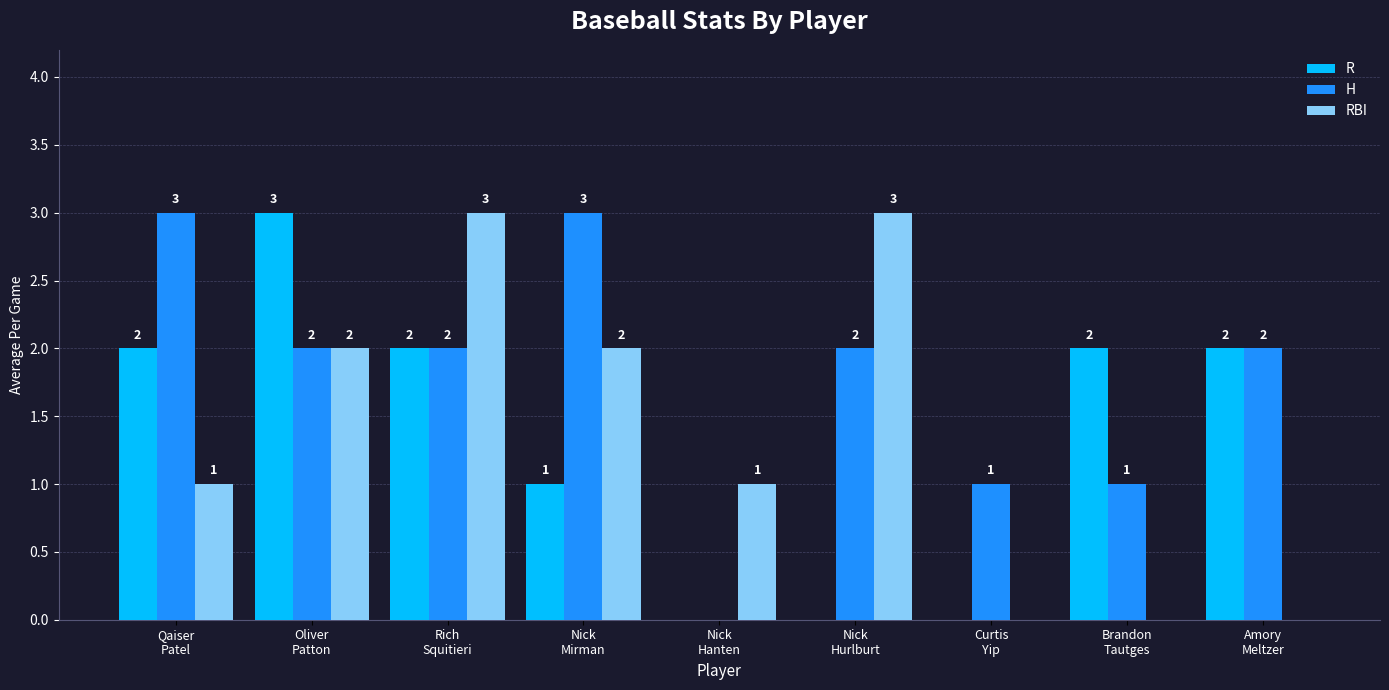

Reading right to left, list all the values displayed in this chart.

R: 2	2	0	0	0	1	2	3	2
H: 2	1	1	2	0	3	2	2	3
RBI: 0	0	0	3	1	2	3	2	1